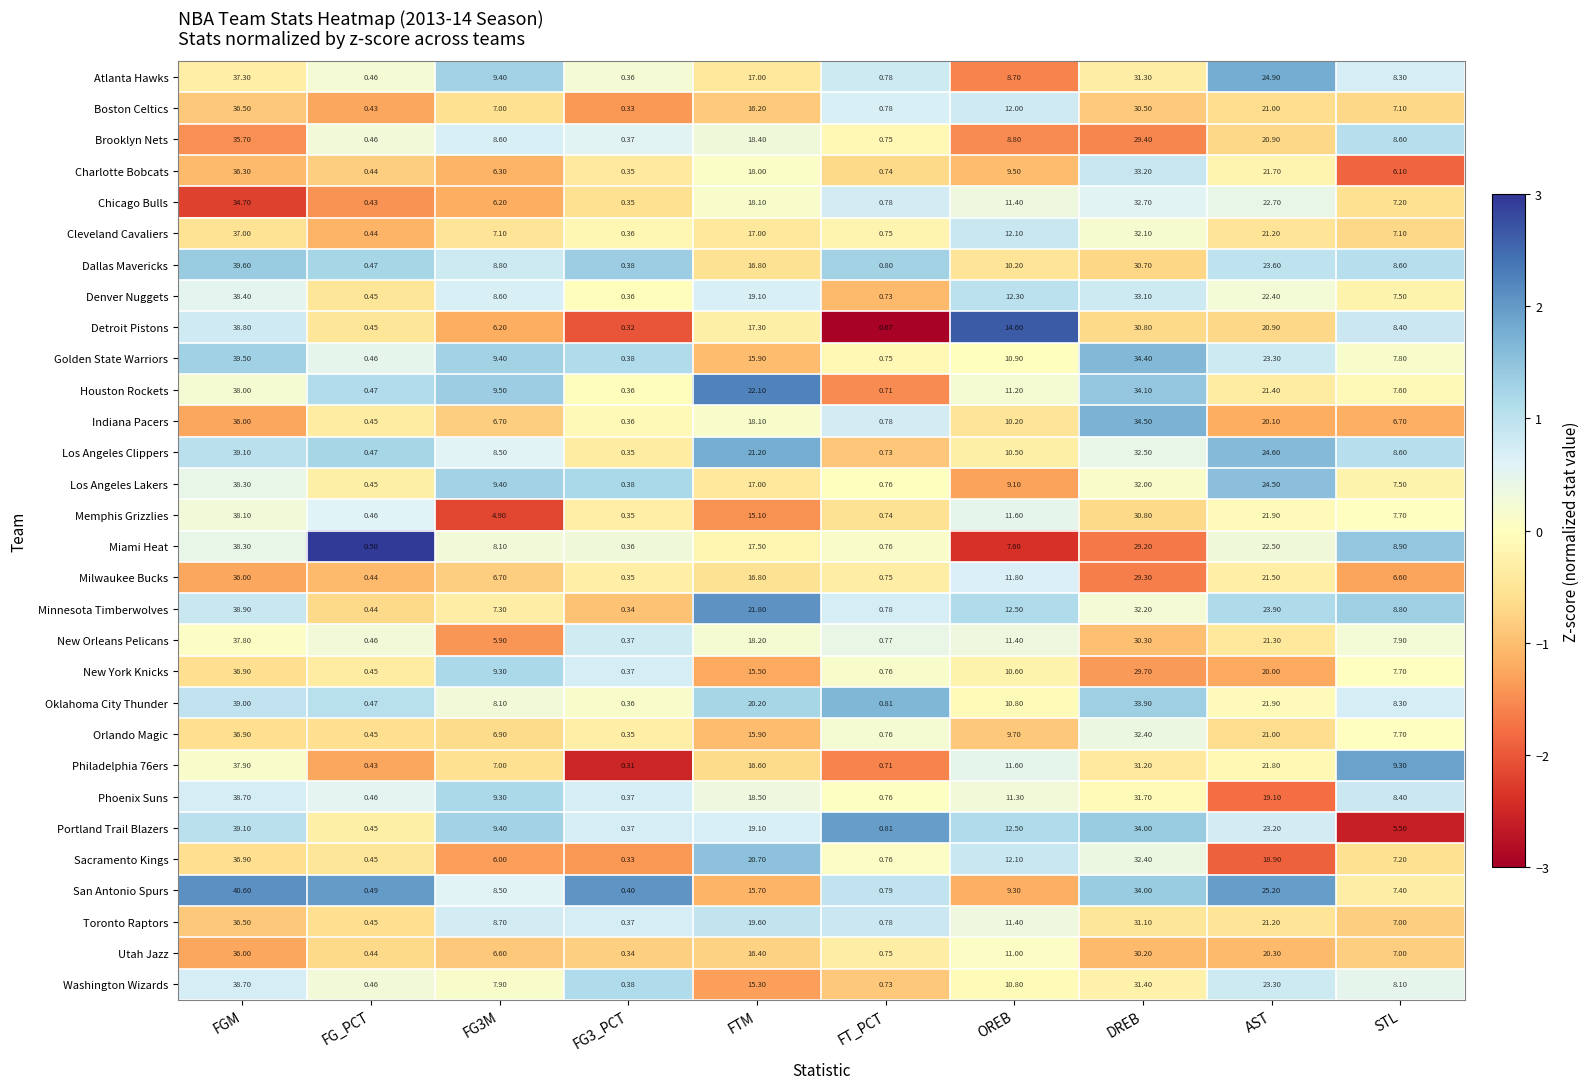

At which label does Indiana Pacers first exceed 10?

FGM